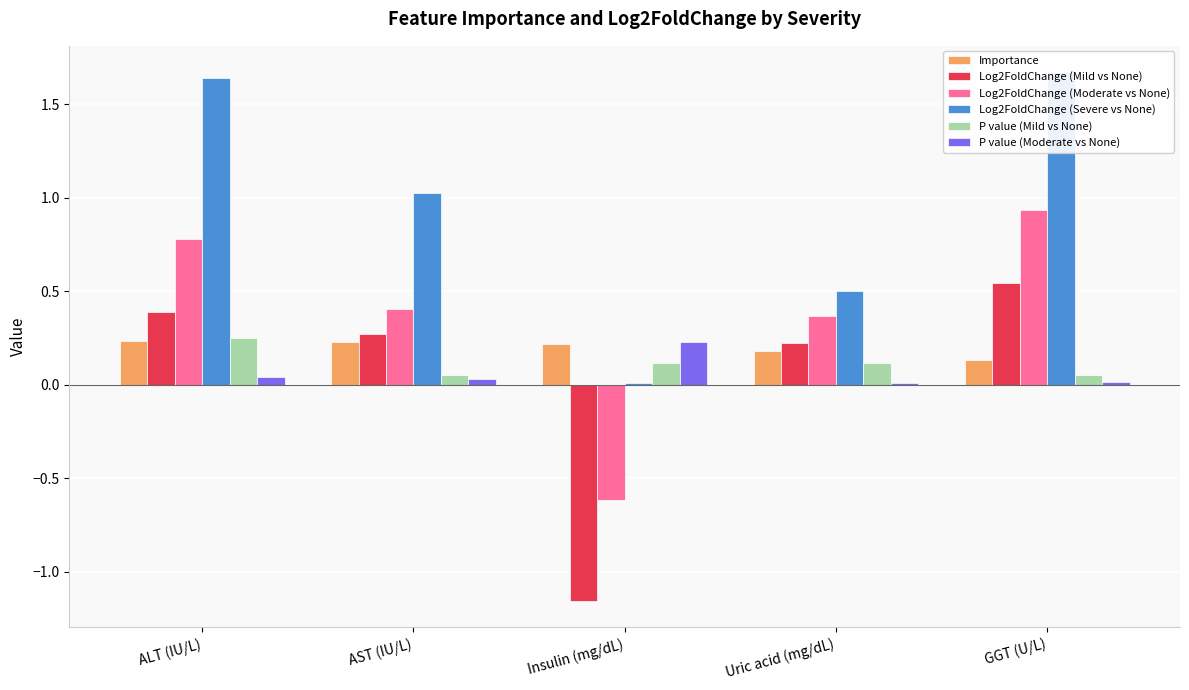

Rank the categories by Importance value from highest to lowest.

ALT (IU/L), AST (IU/L), Insulin (mg/dL), Uric acid (mg/dL), GGT (U/L)